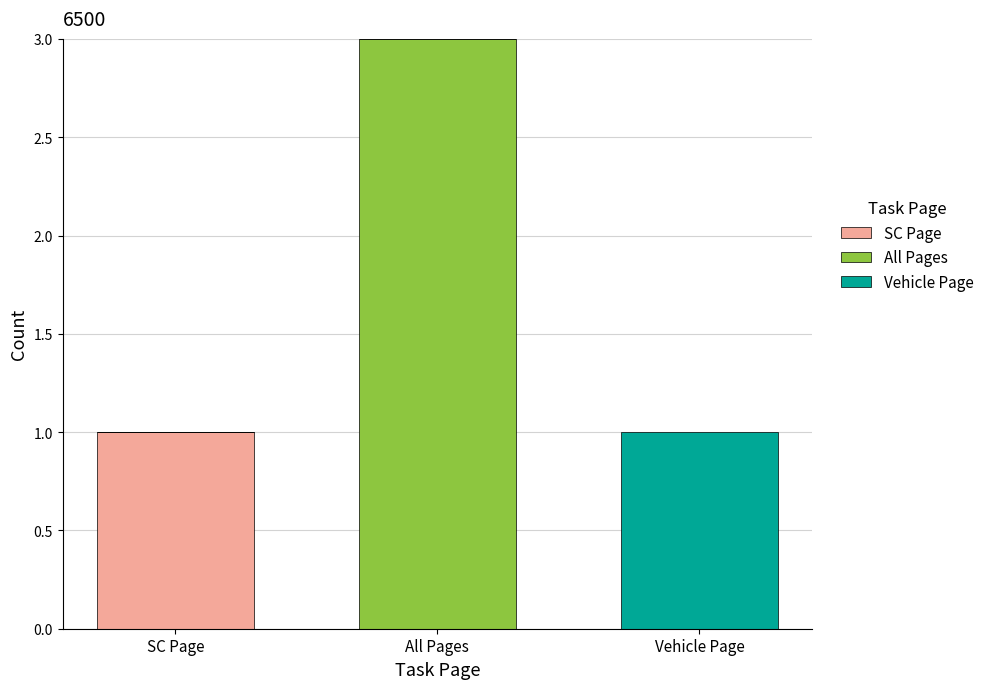

Reading right to left, what are the values for SC Page?

Vehicle Page=0	All Pages=0	SC Page=1